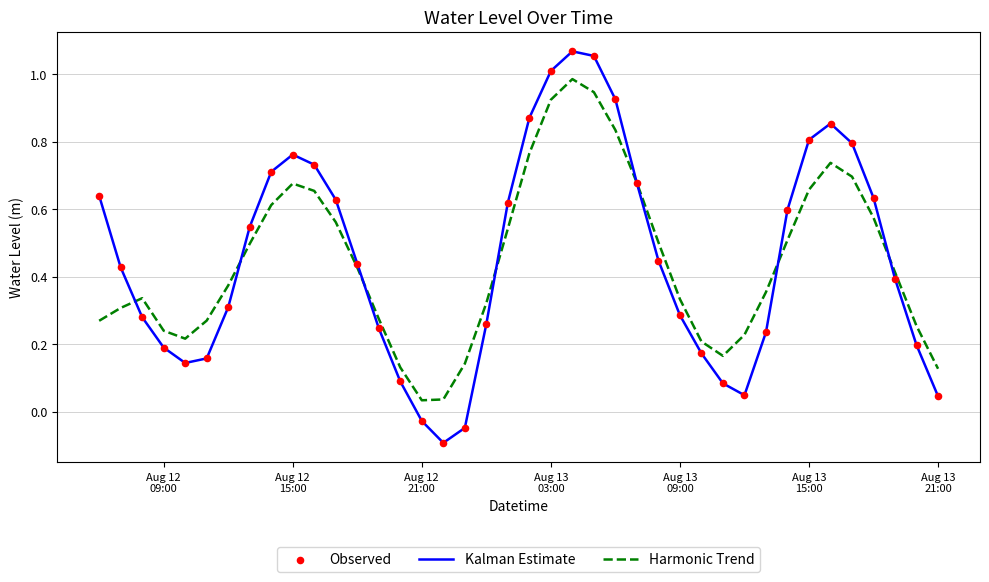

Which series has the widest spread of values?

Kalman Estimate